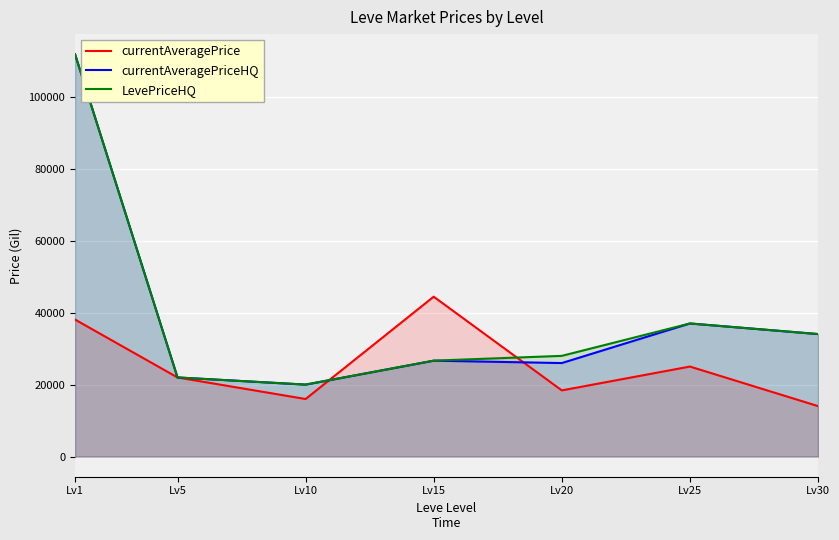

At Lv15, list the series in order from smallest to largest.

currentAveragePriceHQ, LevePriceHQ, currentAveragePrice